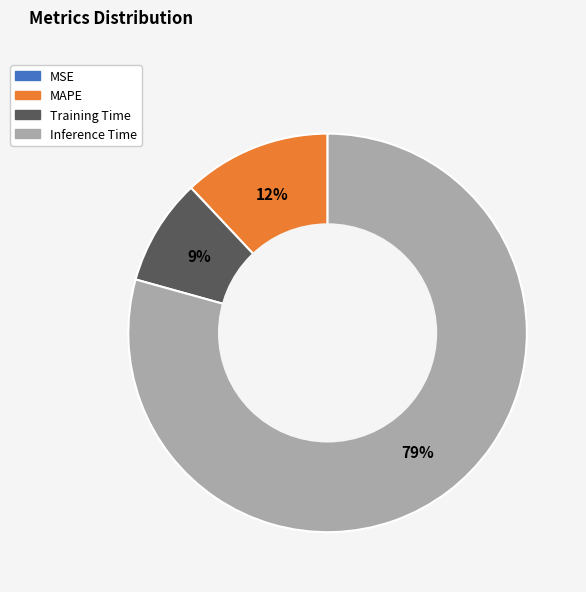

Does any single category account for the majority?

Yes